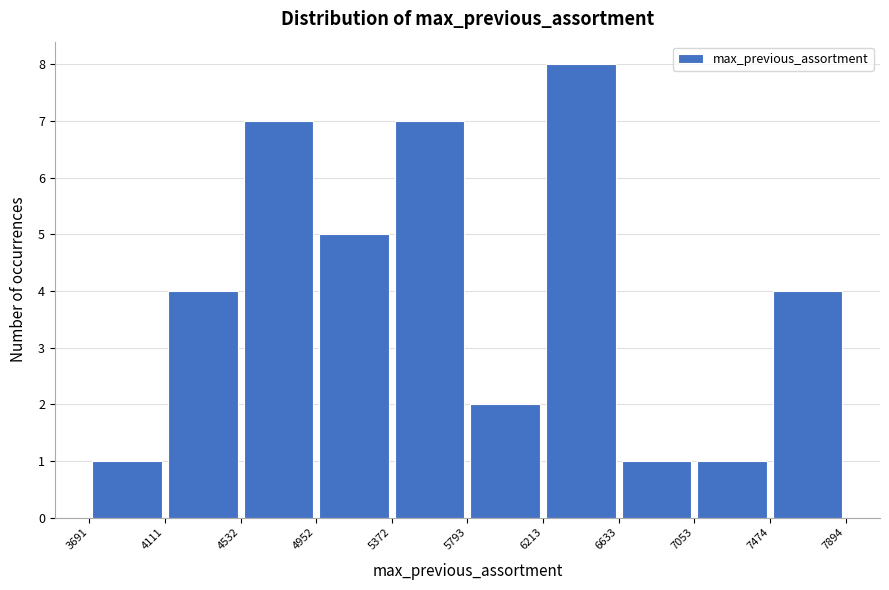

Reading left to right, list every bar in this chart as the range it spans on the x-axis followed by its height. The values are not printed on the chart, so give them approximately, as read against the axis.

3691 to 4111: 1
4111 to 4532: 4
4532 to 4952: 7
4952 to 5372: 5
5372 to 5793: 7
5793 to 6213: 2
6213 to 6633: 8
6633 to 7053: 1
7053 to 7474: 1
7474 to 7894: 4